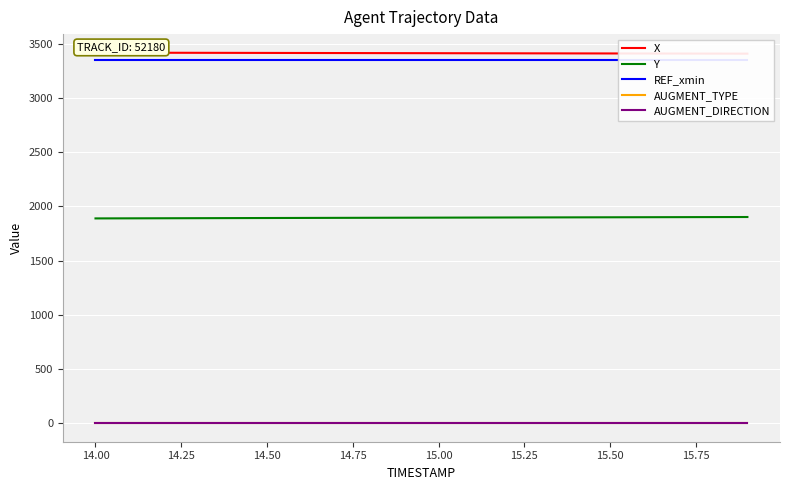

The value of Y at 15.50 is 711.8. True or false?

False